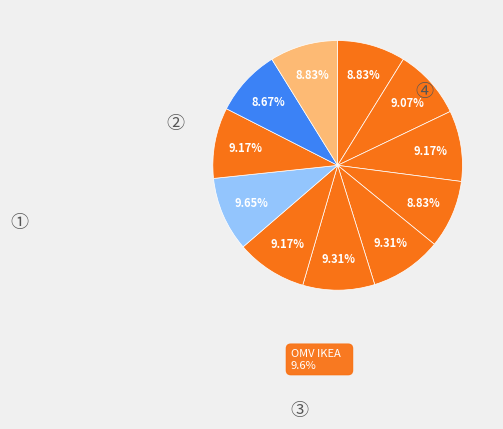

Count the number of slices in the pie.

11